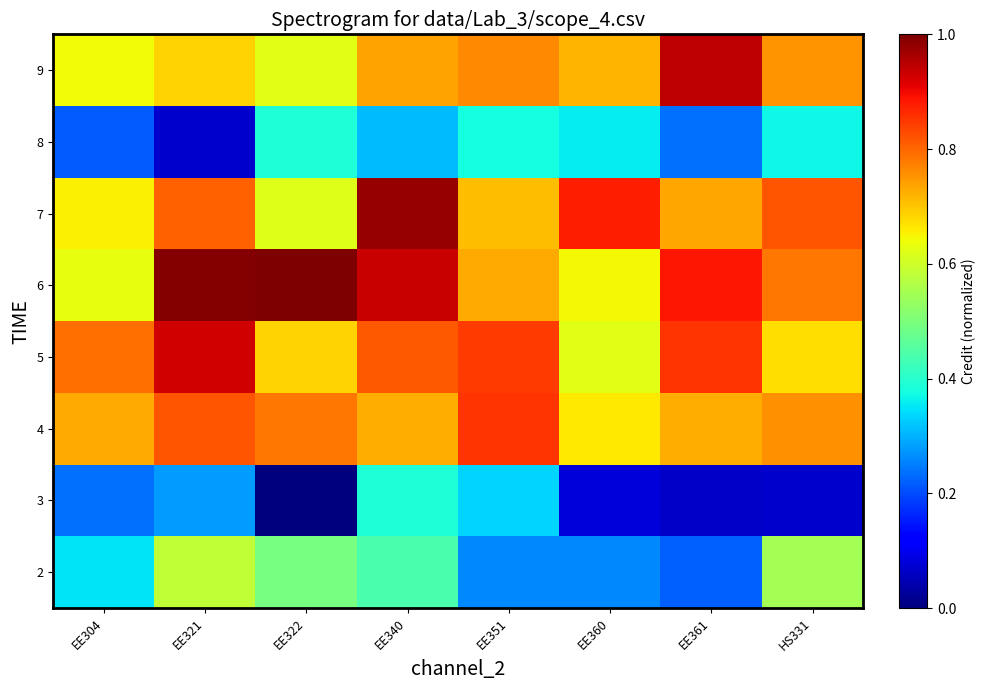

Rank the series at EE322 from highest to lowest value.

6, 4, 5, 9, 7, 2, 8, 3